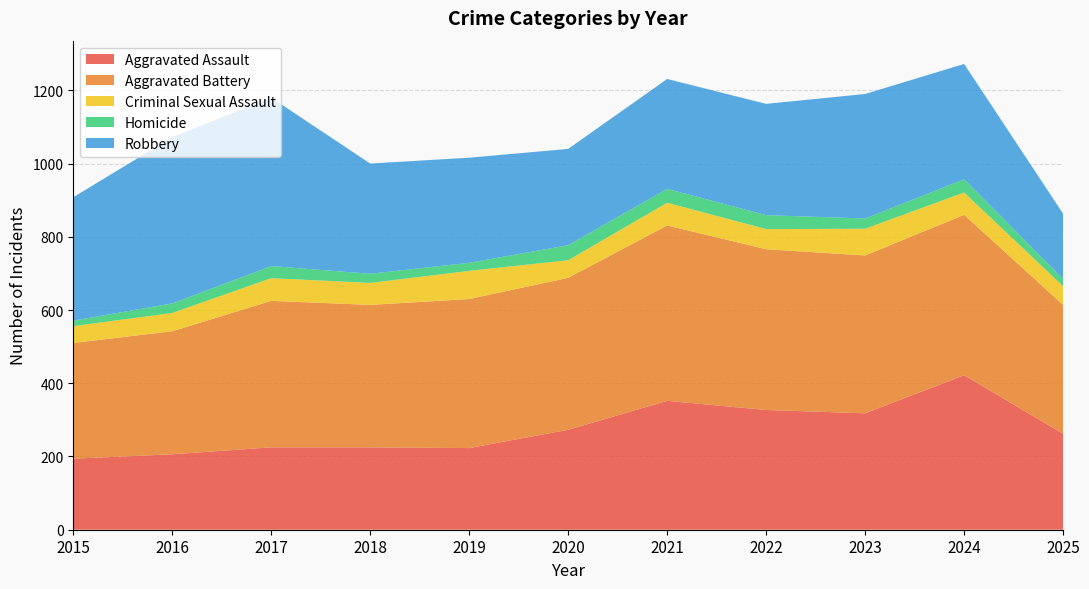

Reading left to right, list all the values displayed in this chart.

Aggravated Assault: 194	206	225	225	223	273	352	327	318	422	262
Aggravated Battery: 316	336	400	389	407	415	479	439	431	438	352
Criminal Sexual Assault: 46	50	62	60	77	48	62	55	73	61	51
Homicide: 15	26	33	25	22	41	38	38	28	36	20
Robbery: 337	454	460	301	287	263	300	304	340	315	178